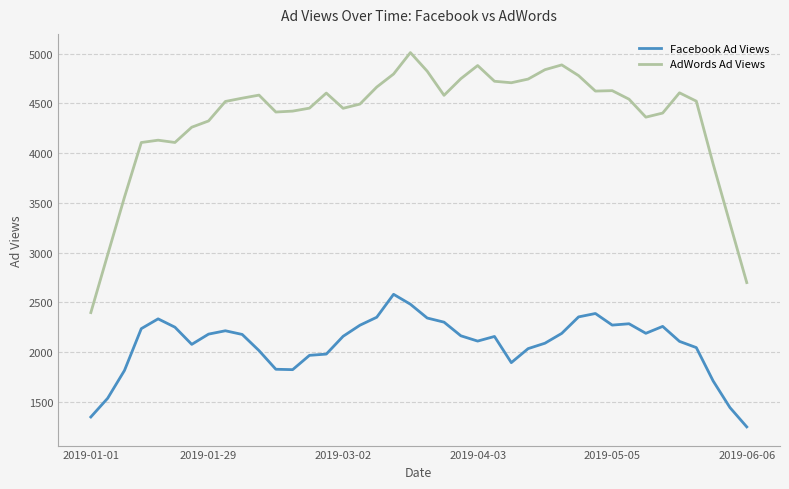

What is the difference between the maximum and minimum values in the AdWords Ad Views series?

2613.3